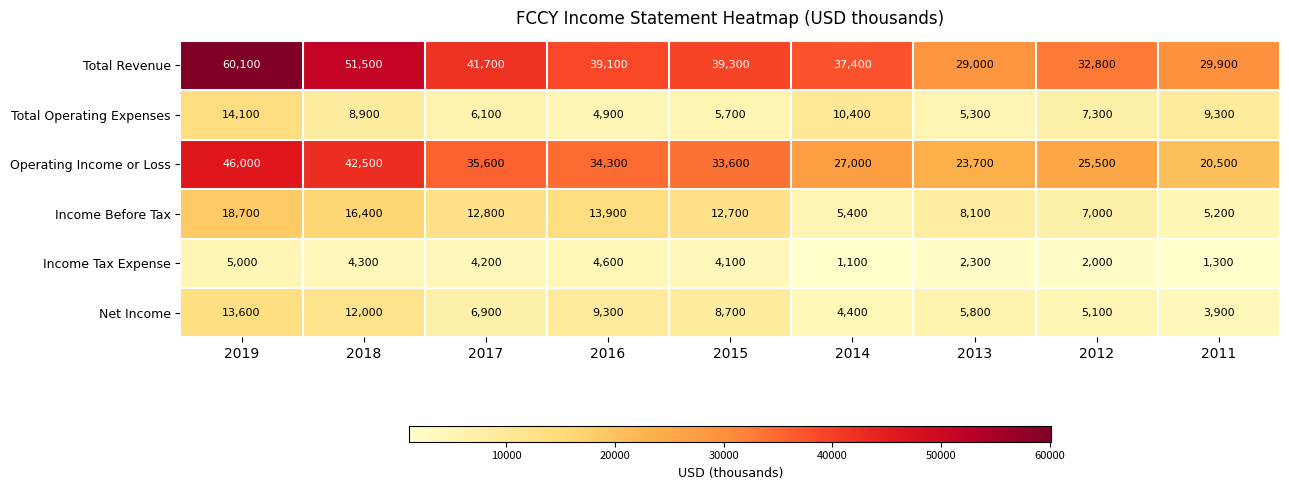

What is the spread (max minus min) of values at 2013?

26700